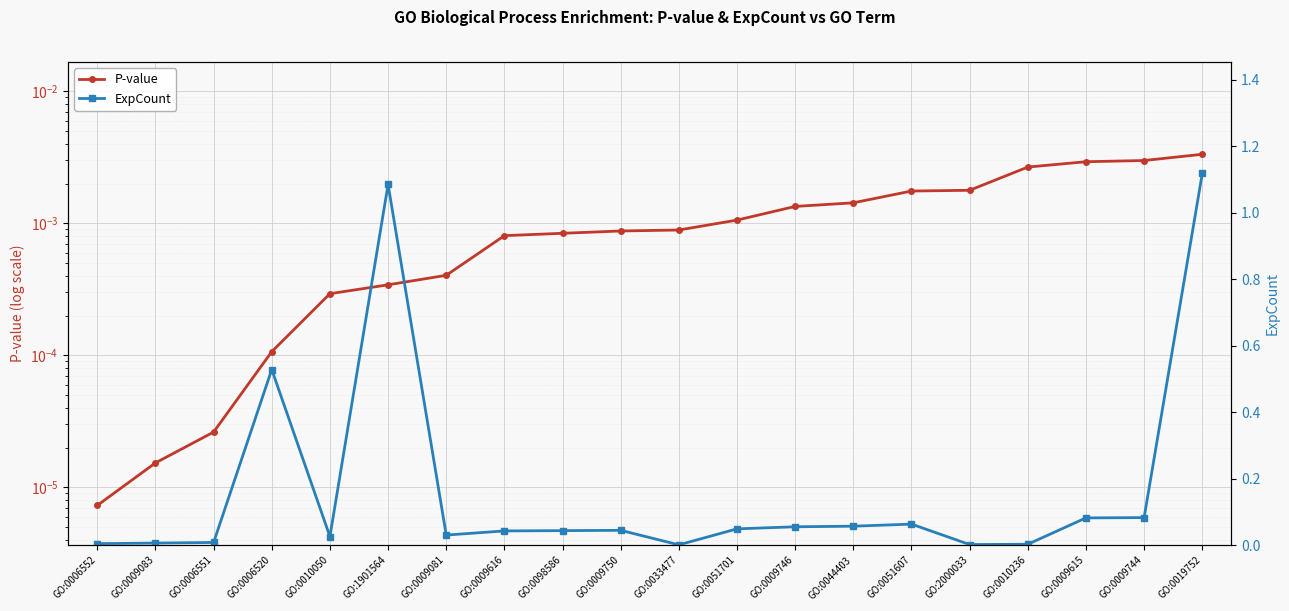

What are all the series names shown in the legend?

P-value, ExpCount